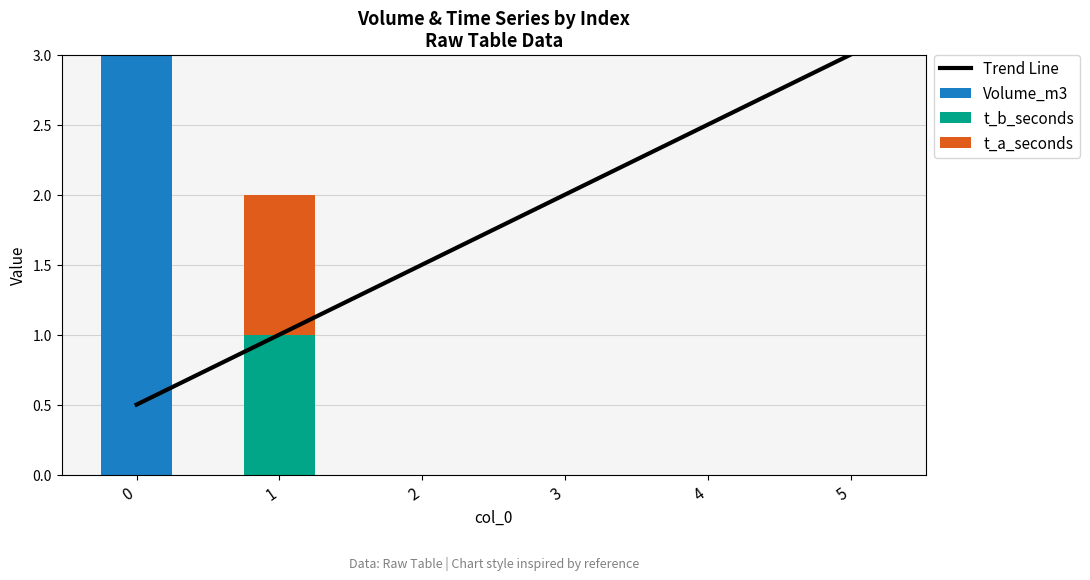

What is the difference between the maximum and minimum values in the t_b_seconds series?

1.0